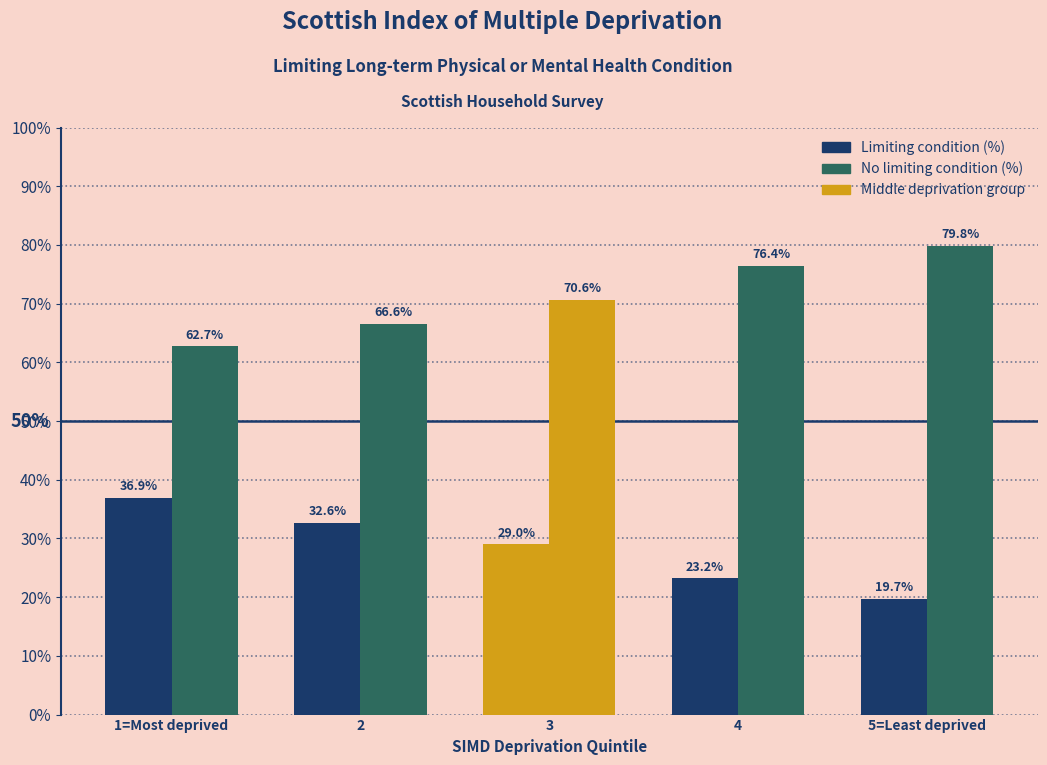

What is the difference between the maximum and minimum values in the Limiting condition (%) series?

17.2